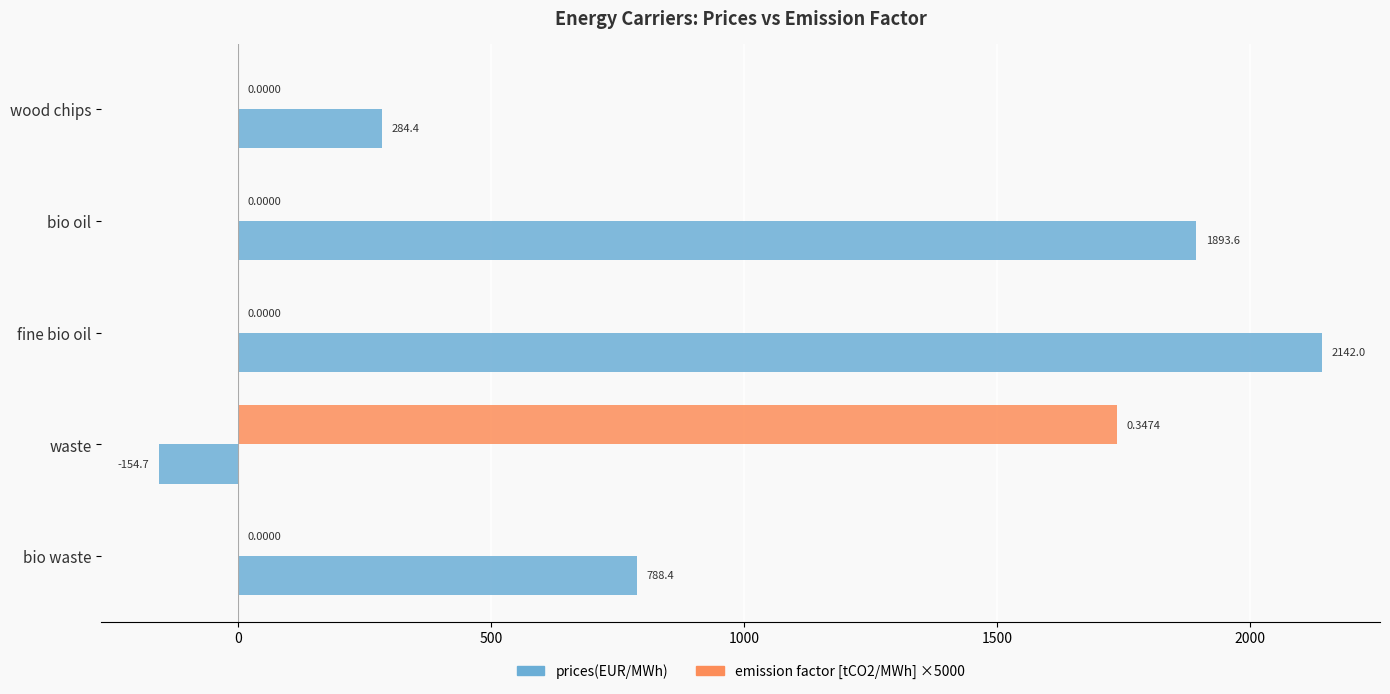

What is the average value of the emission factor [tCO2/MWh] ×5000 series?

347.4